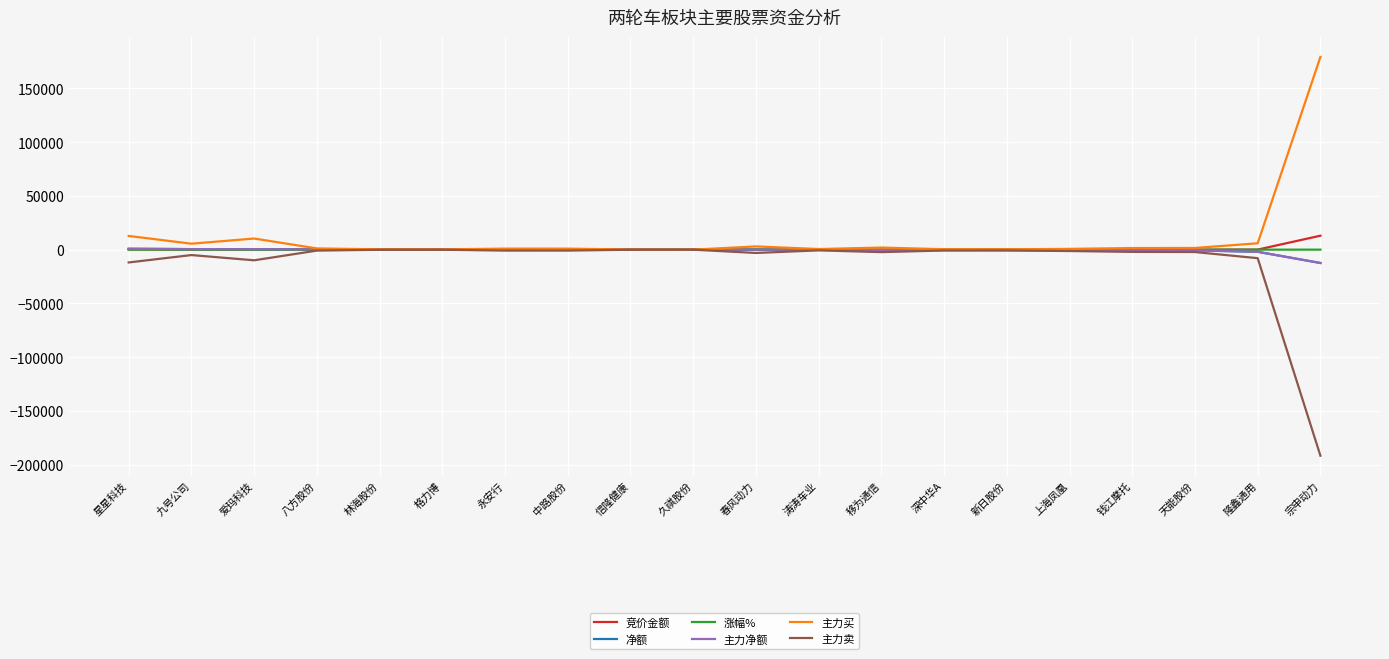

What is the label of the 7th point from the right?

深中华A